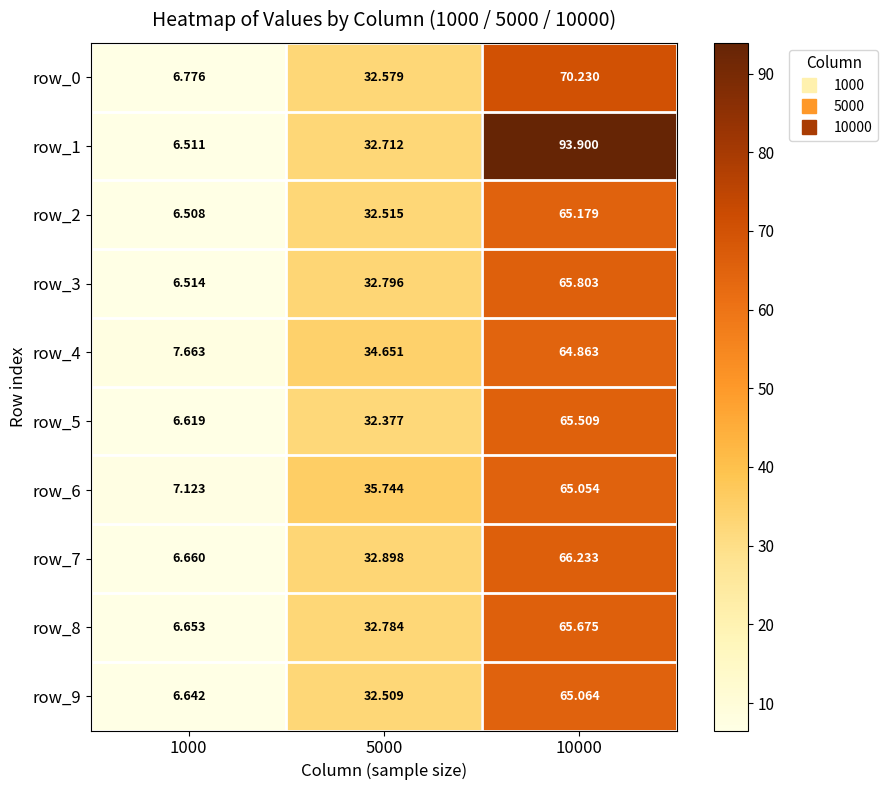

What is the spread (max minus min) of values at 1000?

1.2